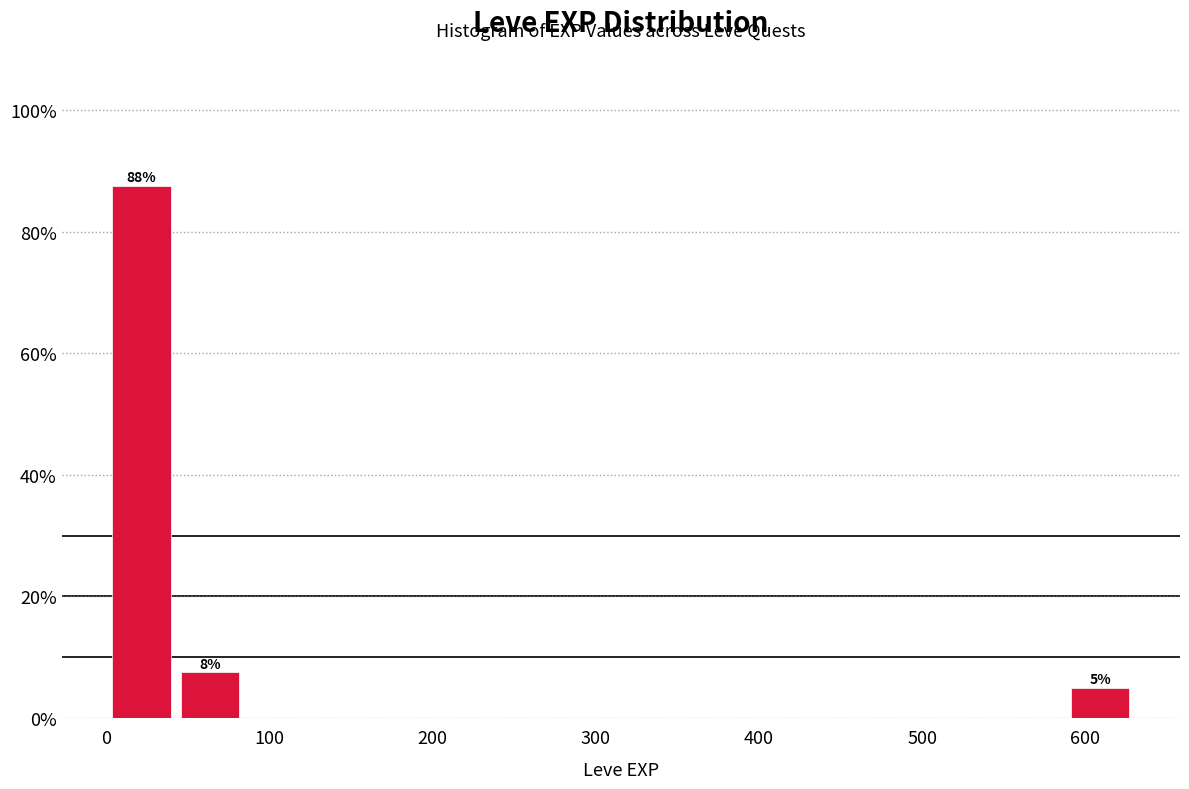

Which range on the x-axis has the tallest bar?

0 to 40